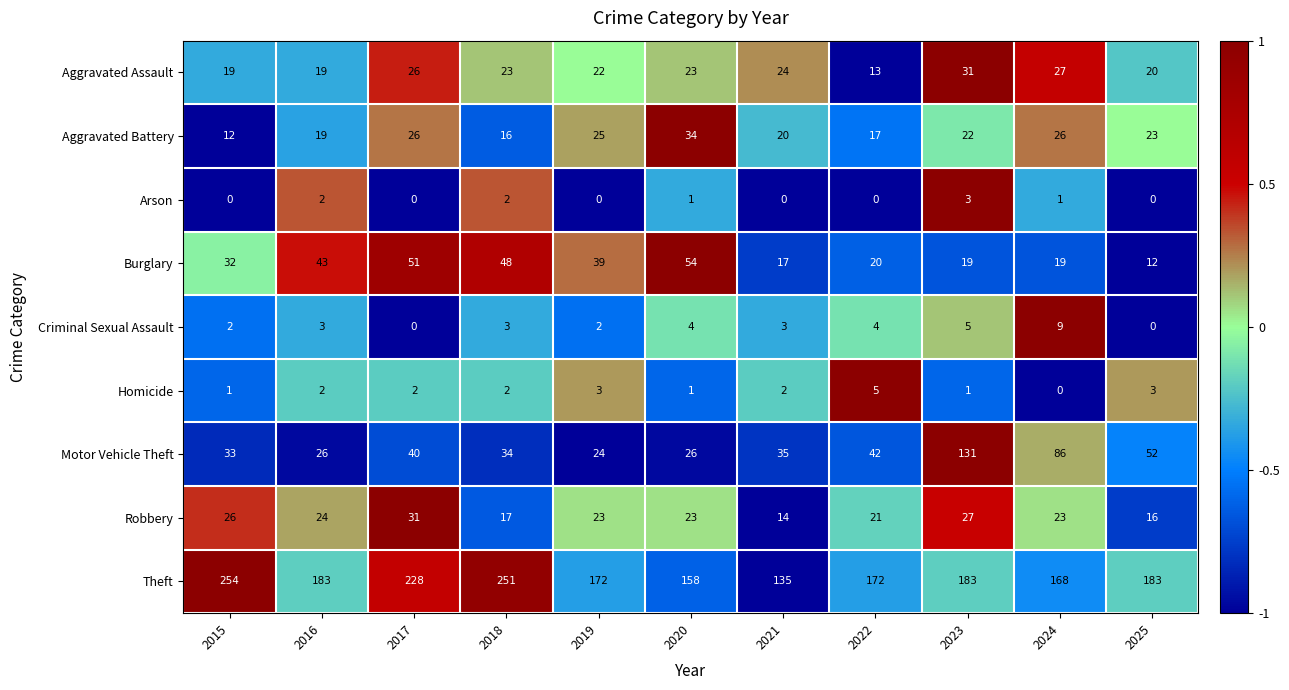

What is the spread (max minus min) of values at 2025?

183